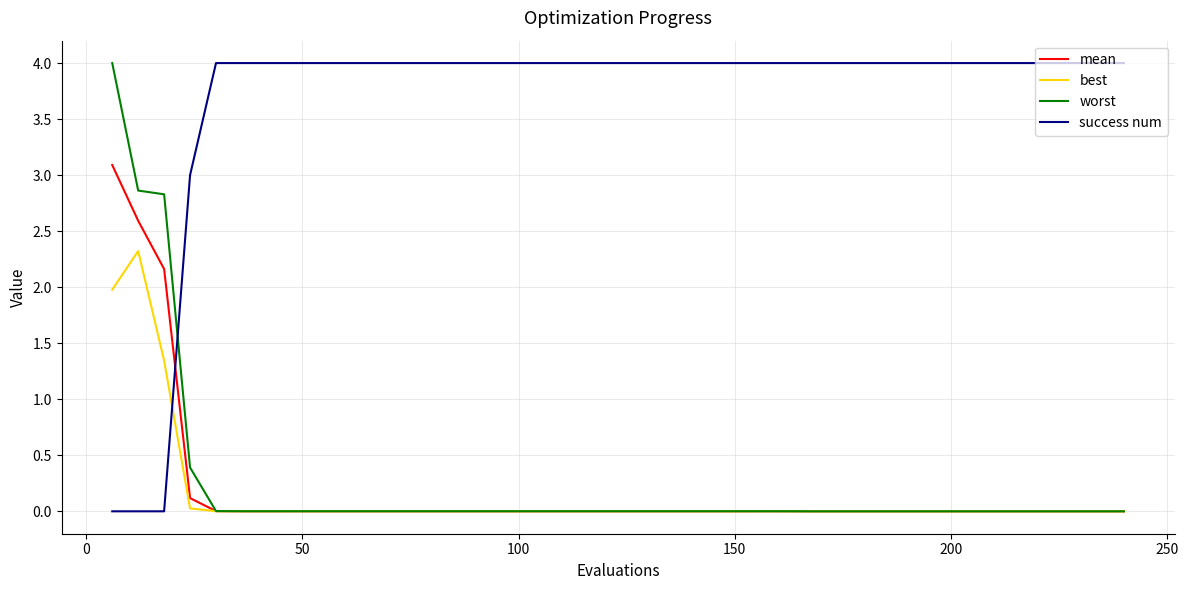

Which series ends up on top after the final intersection of best and success num?

success num